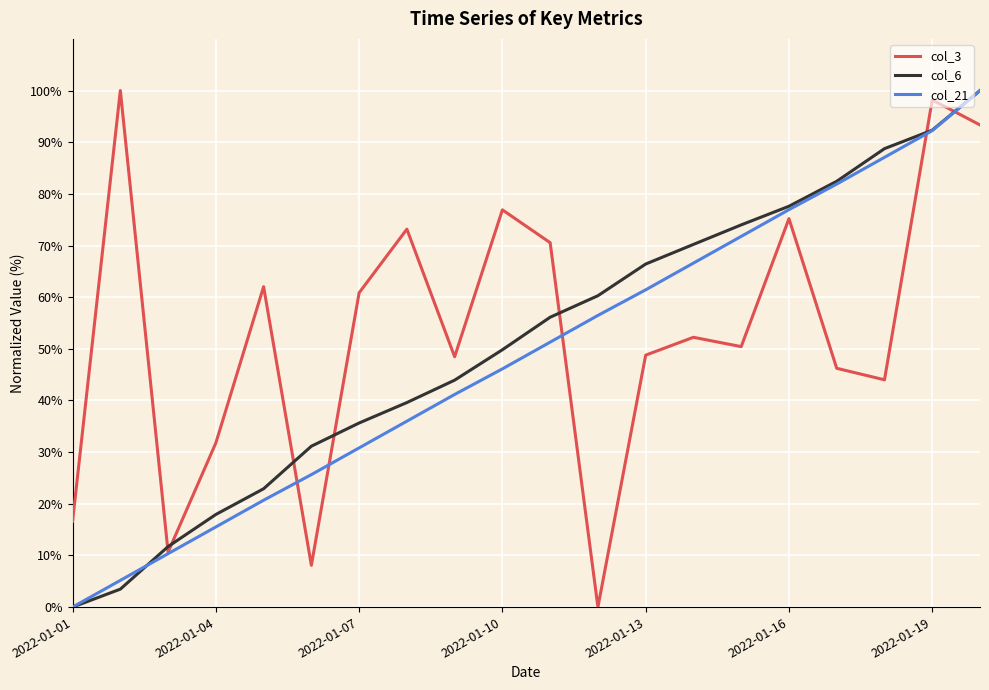

Is this an area chart (filled region under the line)?

No